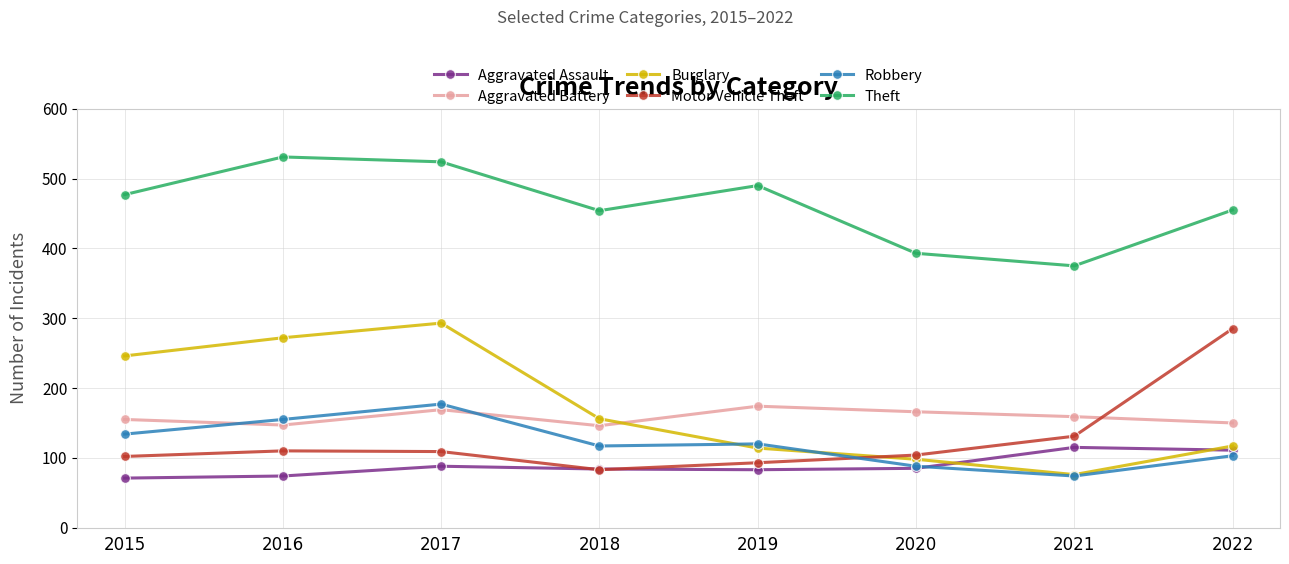

How many data points does each series have?

8